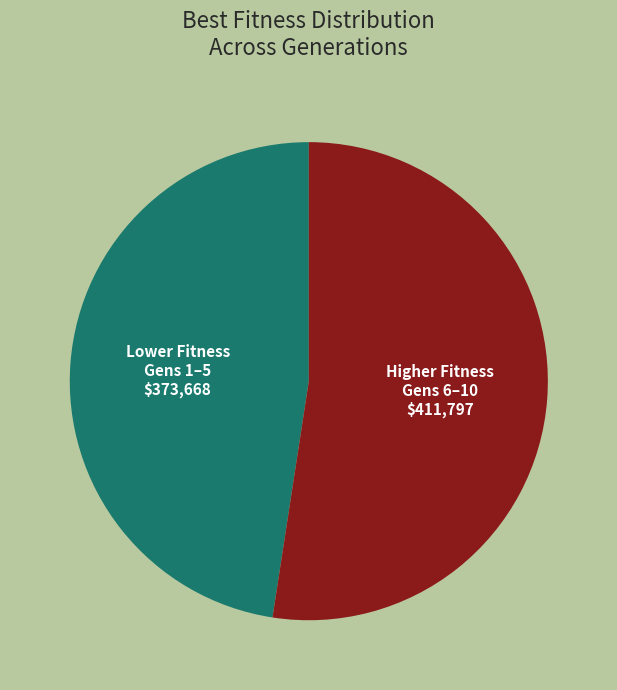

Is there a majority slice in this chart?

Yes